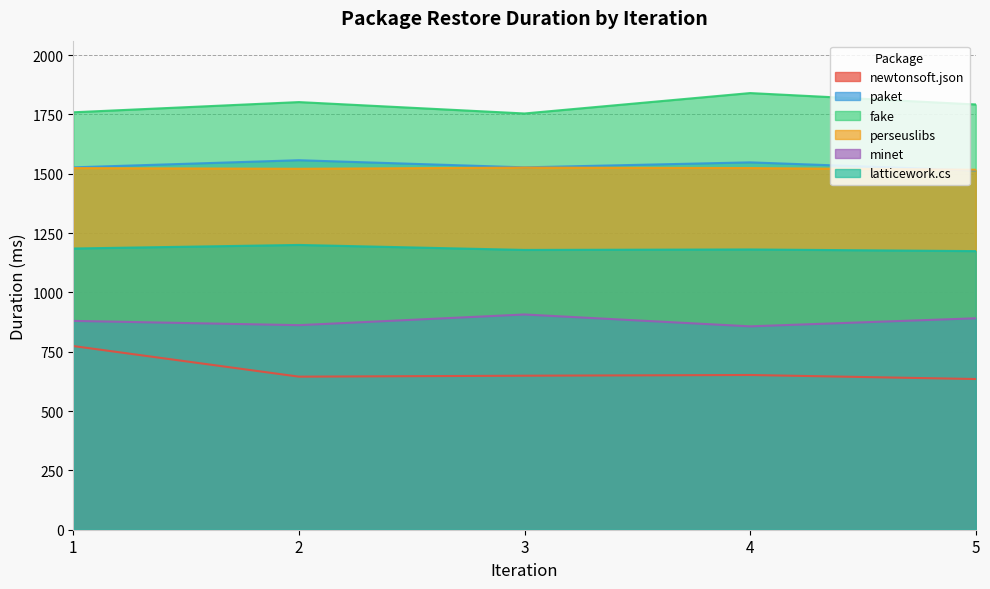

True or false: latticework.cs and minet intersect in this chart.

False